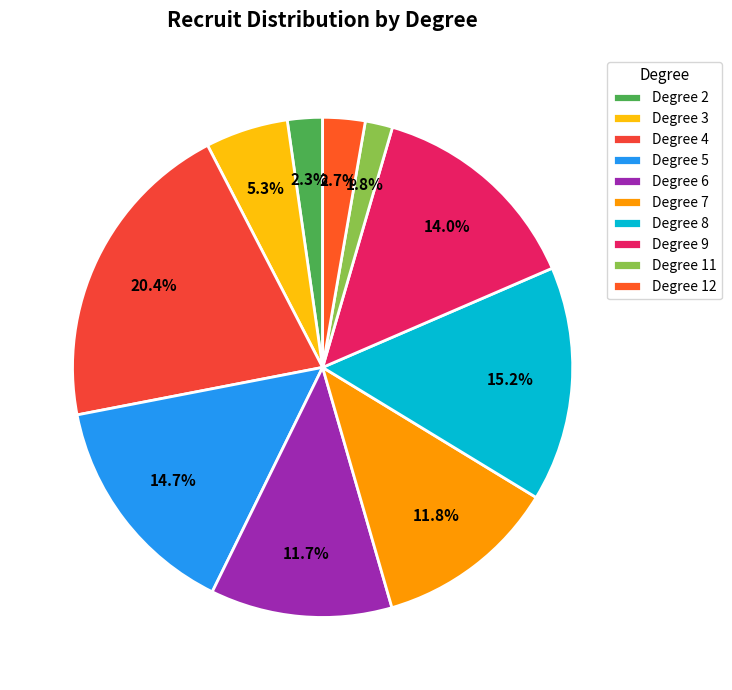

How many slices are in this pie chart?

10